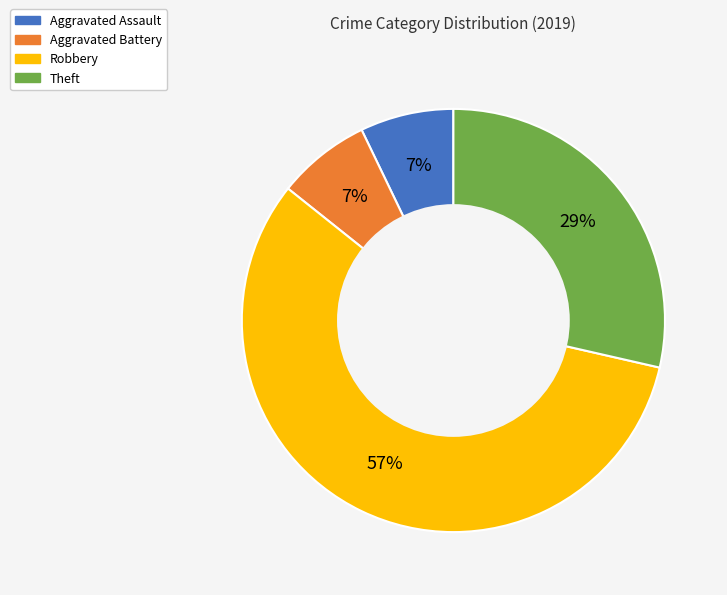

Which has a higher value, Robbery or Aggravated Assault?

Robbery